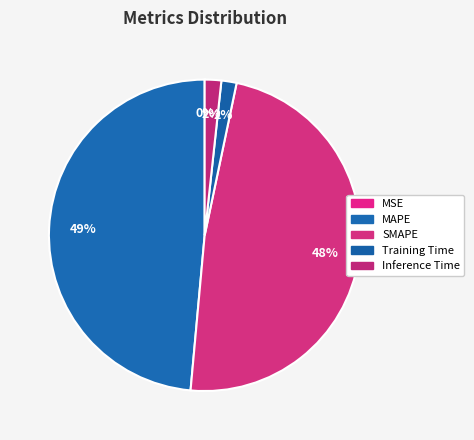

To the nearest percent, what is the difference between the largest and smallest slice percentages?

49%